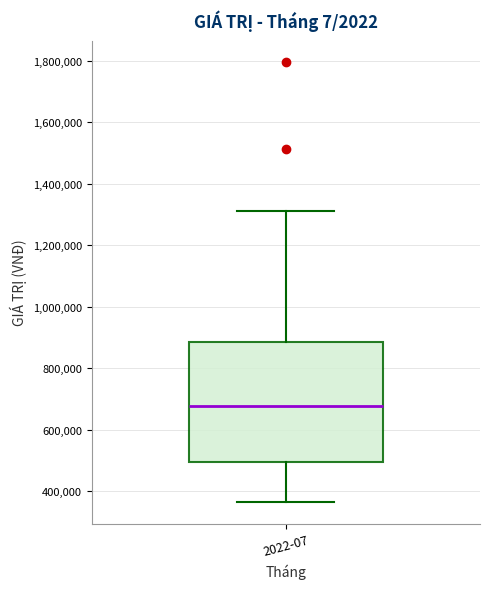

Where does the upper whisker of the box for 2022-07 end on the y-axis? The values are not printed on the chart, so give them approximately, as read against the axis.

1320000